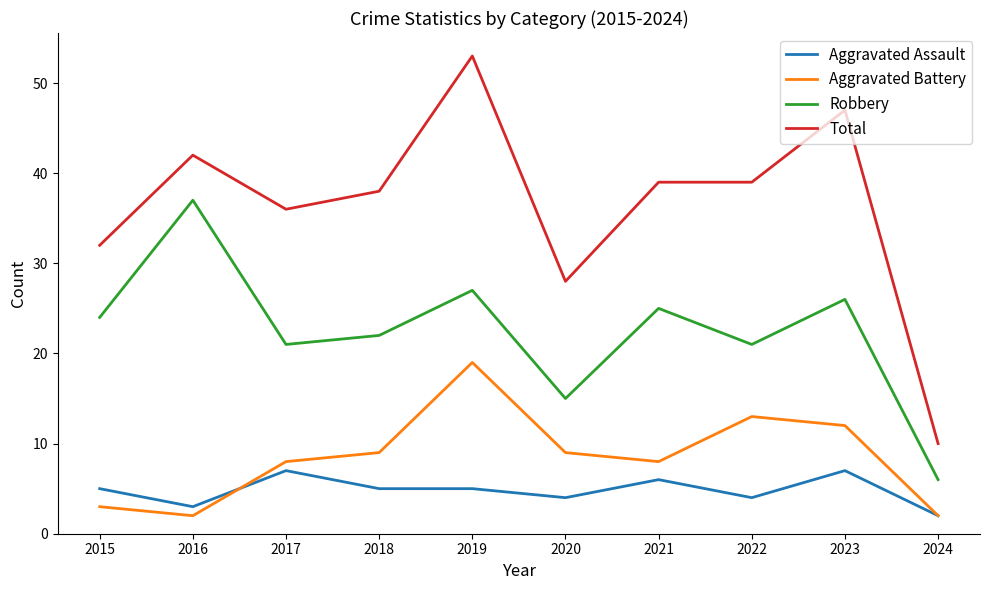

In Robbery, how many points are lower than both neighbors (excluding endpoints)?

3